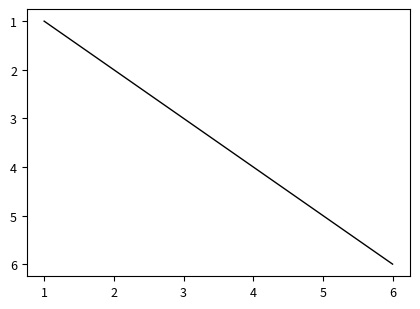

What is the difference between the maximum and minimum values?

5